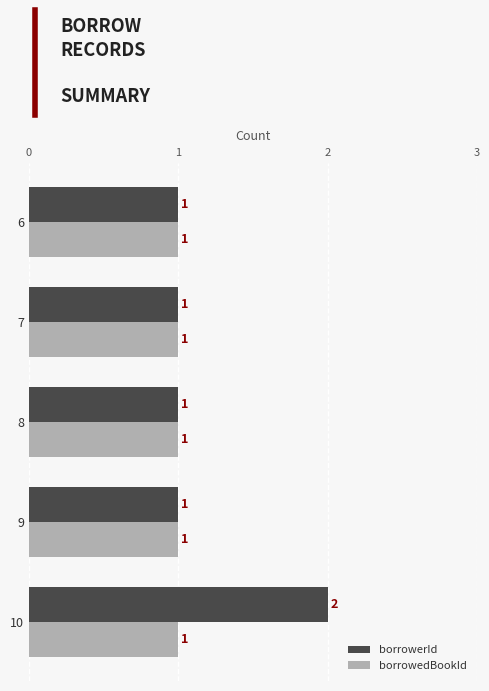

Which series has the largest total across all categories?

borrowerId